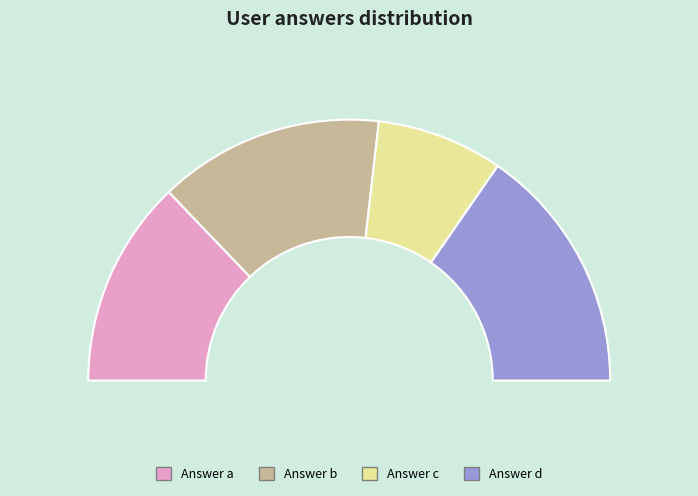

How many slices are in this pie chart?

4